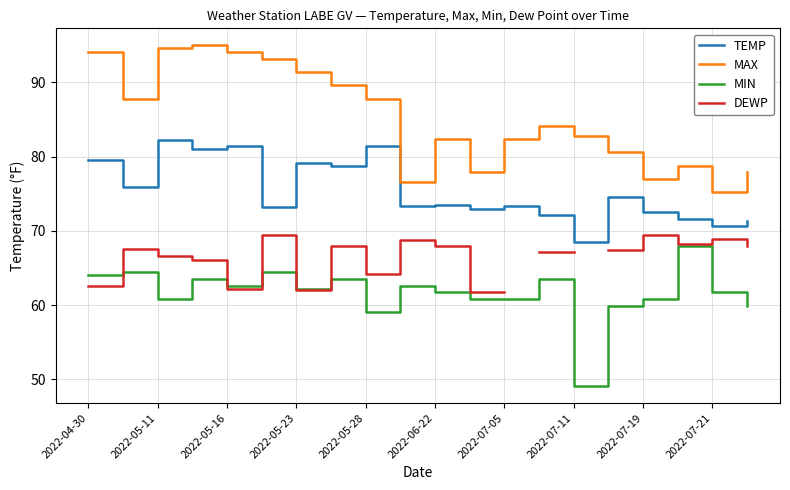

The value of MIN at 2022-07-11 is 81.7. True or false?

False